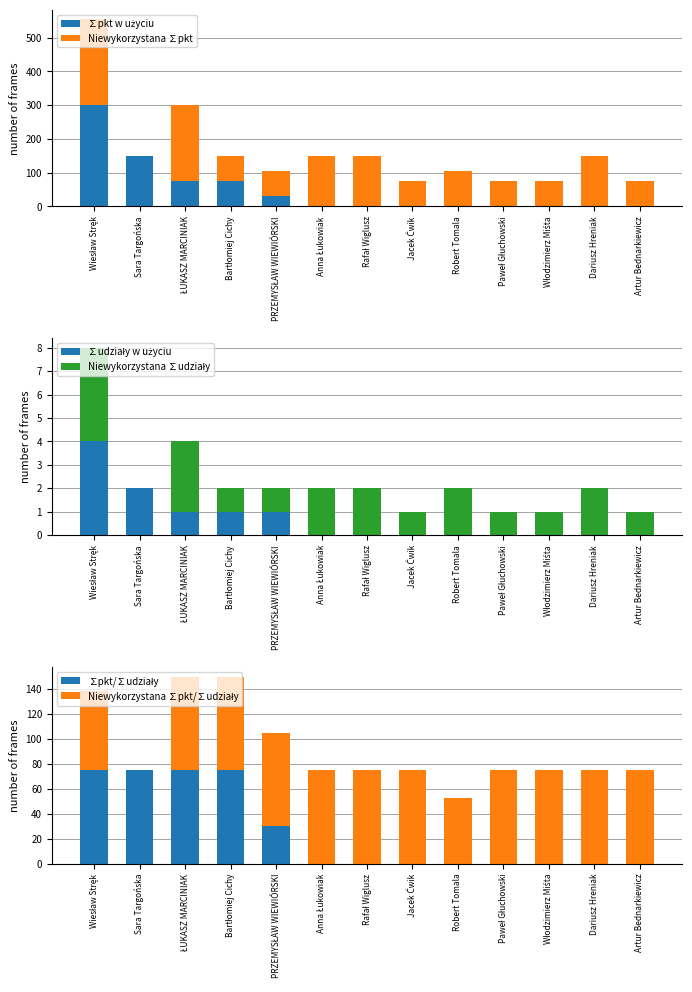

Which series has the largest total across all categories?

Niewykorzystana ∑pkt